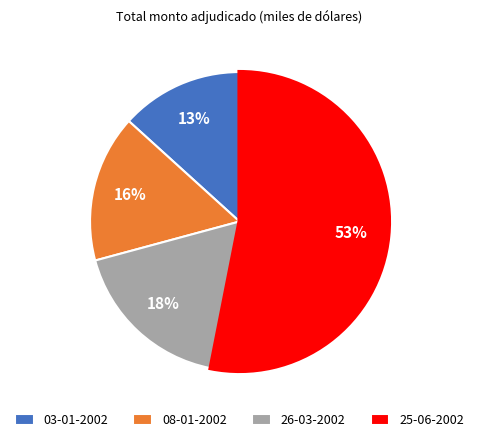

Combined, do 26-03-2002 and 08-01-2002 account for over 50%?

No